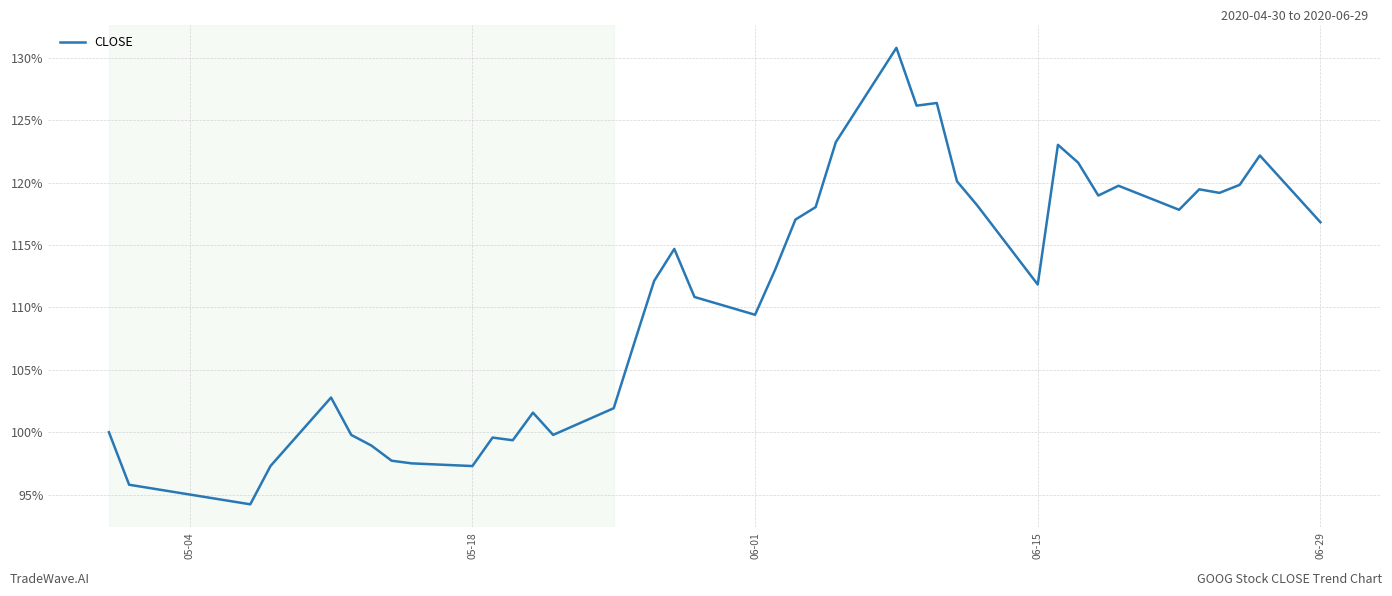

Is this an area chart (filled region under the line)?

No